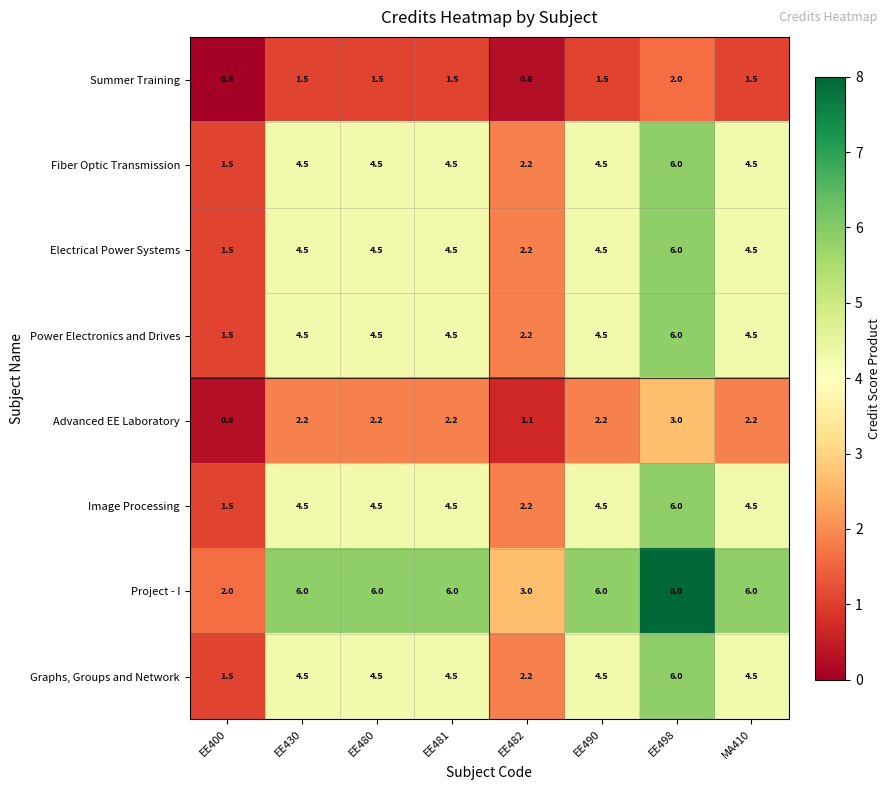

Between MA410 and EE490, which is larger?

MA410